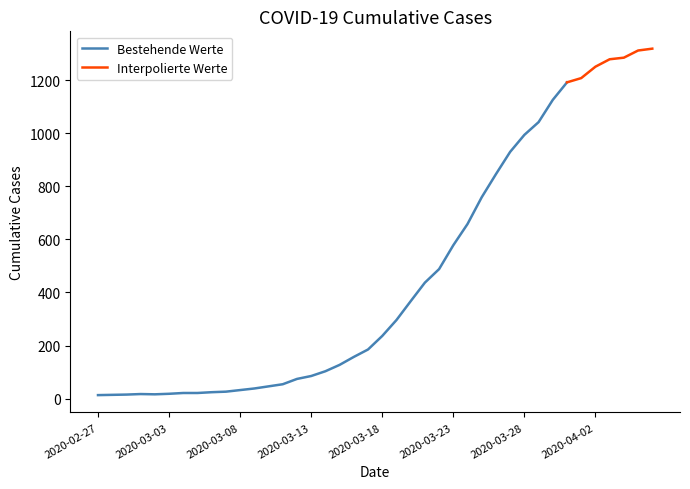

Is it true that the value at 2020-03-16 is 157?

True